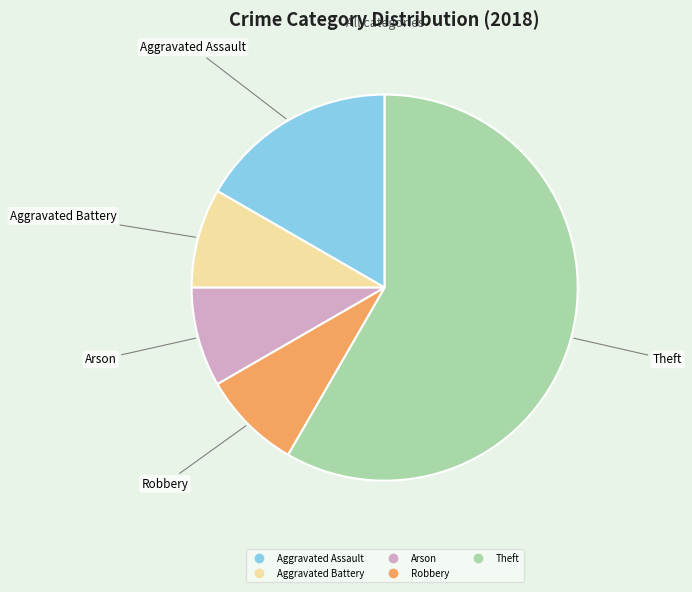

Do Theft and Arson together represent more than half of the pie?

Yes